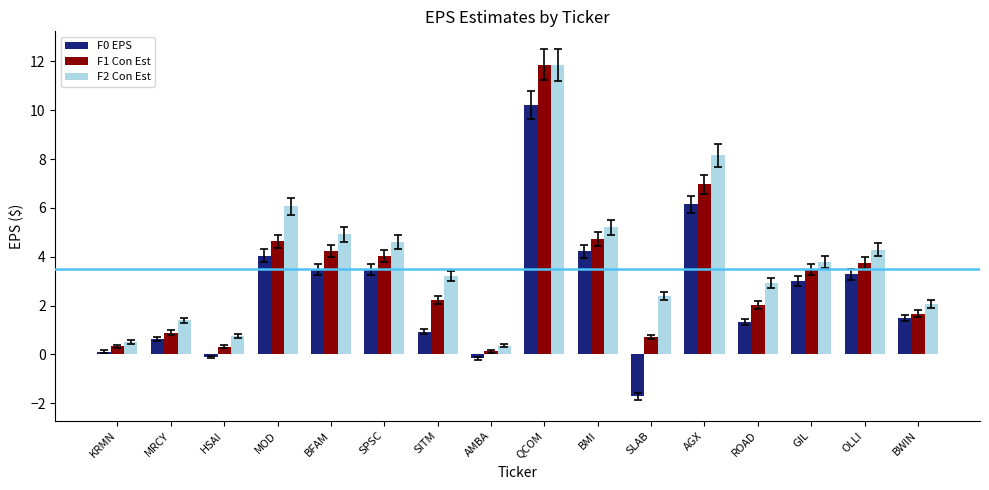

What is the difference between the highest and lowest values at SITM?

2.3